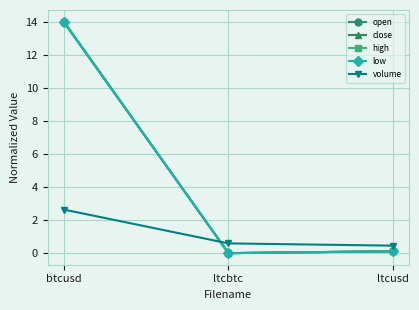

Is it true that low equals 14.0 at btcusd?

True